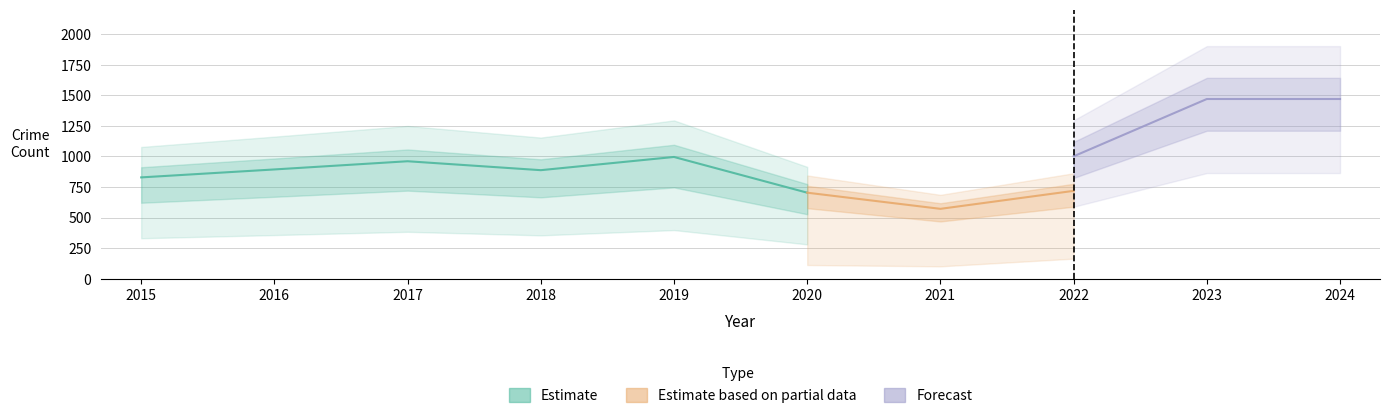

Does the chart display data point markers on the line(s)?

No